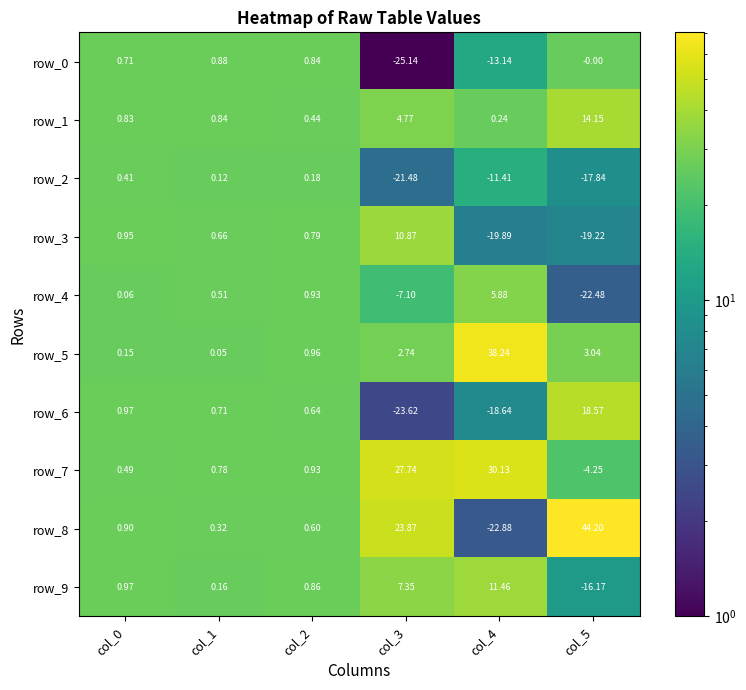

Which series has the largest total across all categories?

row_7